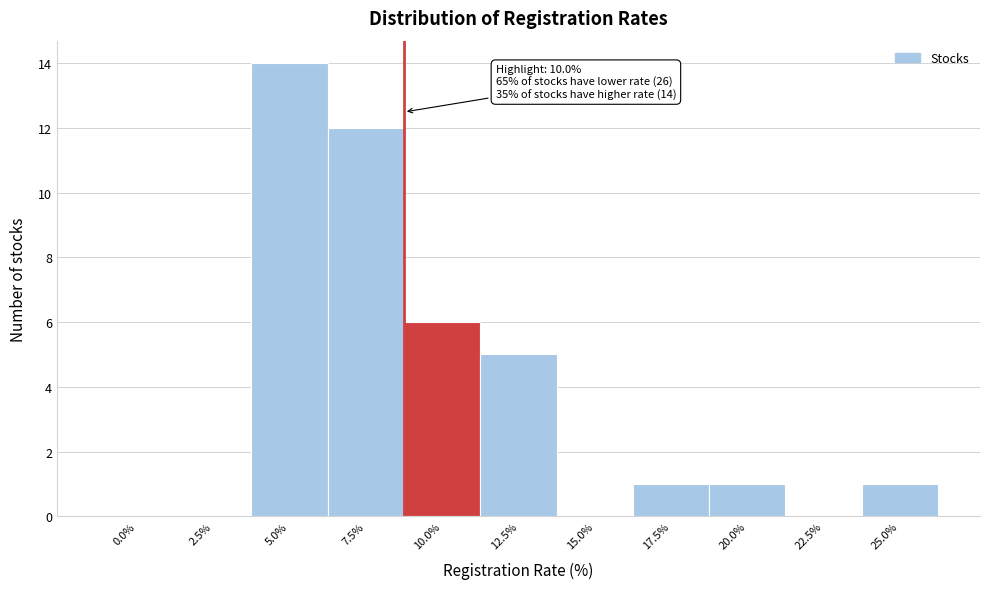

Reading left to right, list all the values displayed in this chart.

0.0%=0	2.5%=0	5.0%=14	7.5%=12	10.0%=6	12.5%=5	15.0%=0	17.5%=1	20.0%=1	22.5%=0	25.0%=1